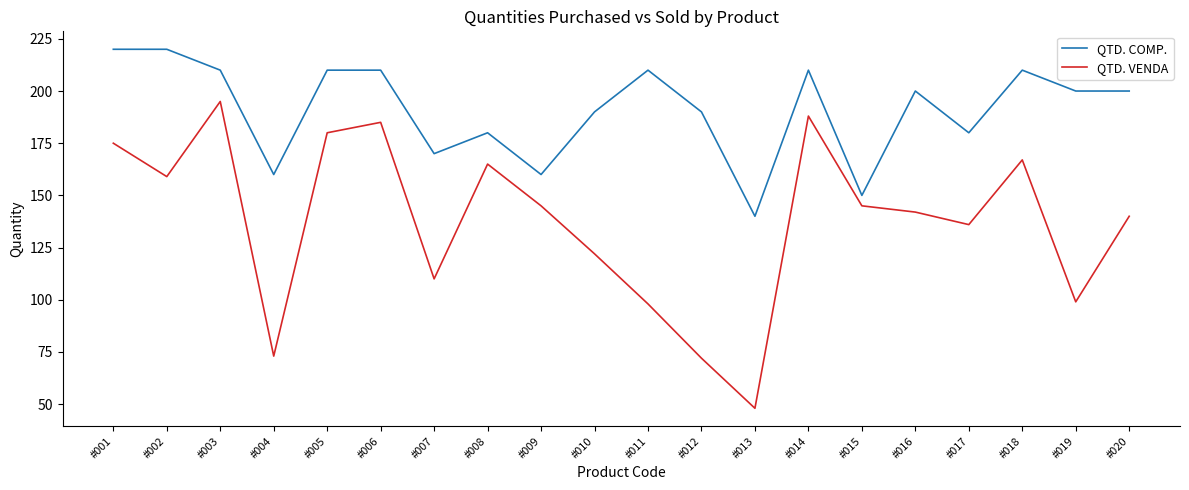

At how many categories does at least one series exceed 103?

20